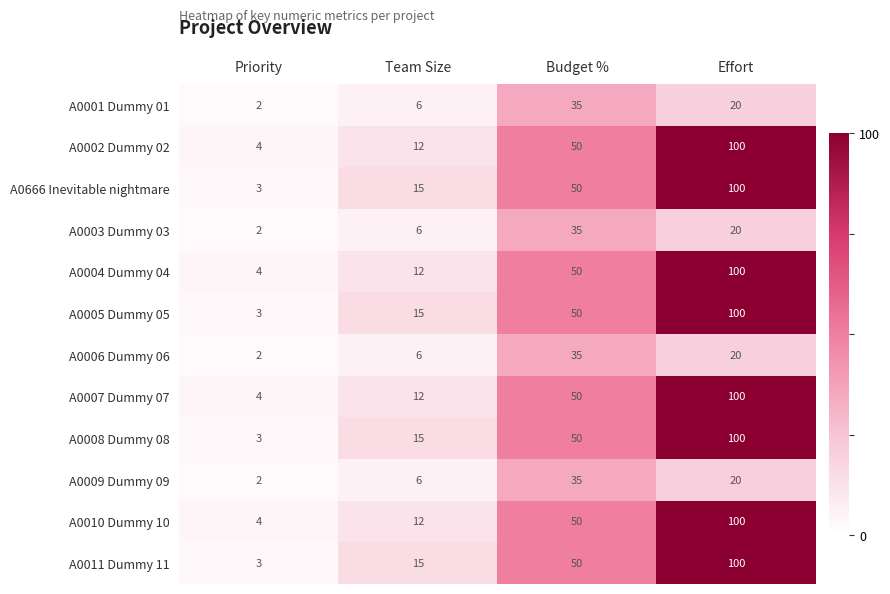

What is the total value across all series at Priority?

36